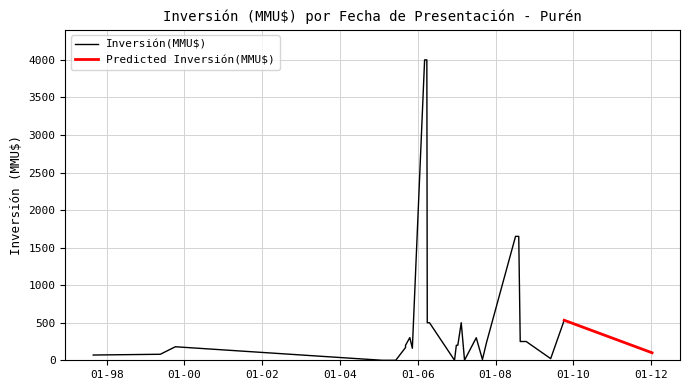

Read the value at 23, to the nearest 50.

200